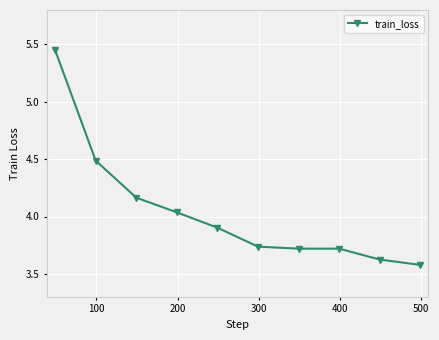

True or false: the data has more than 2 interior local peaks.

False